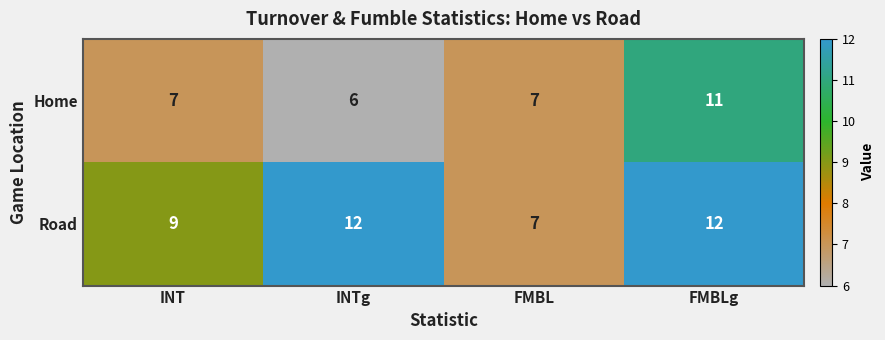

Which label corresponds to the smallest value in the chart?

INTg